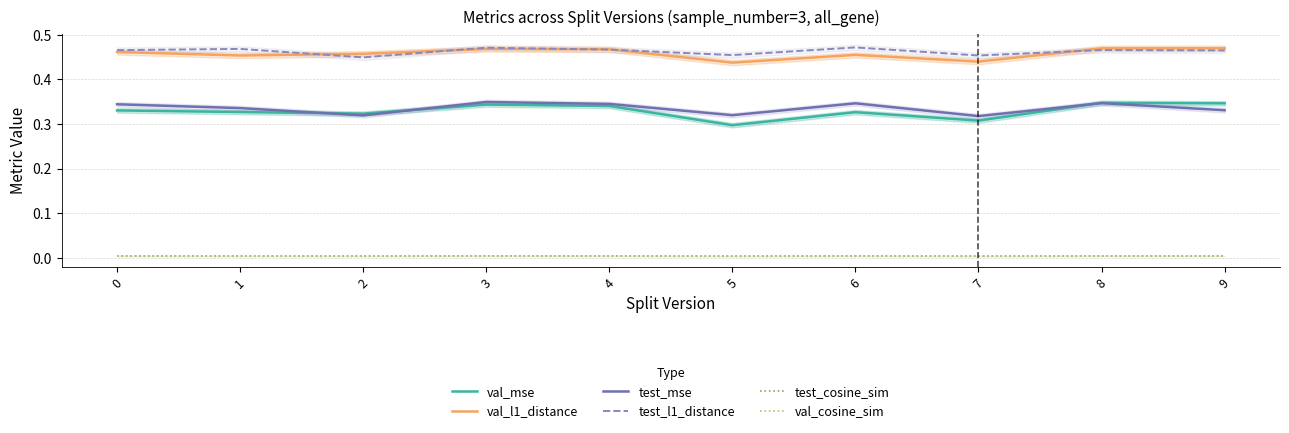

Which label corresponds to the largest value in the chart?

6